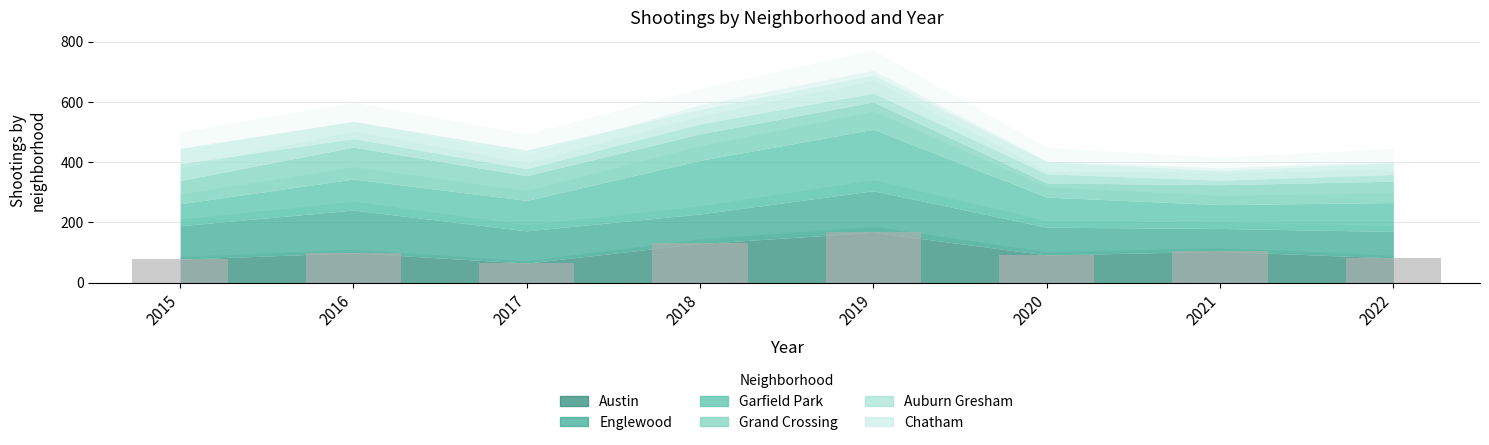

What is the change in value from 2019 to 2022?

-85